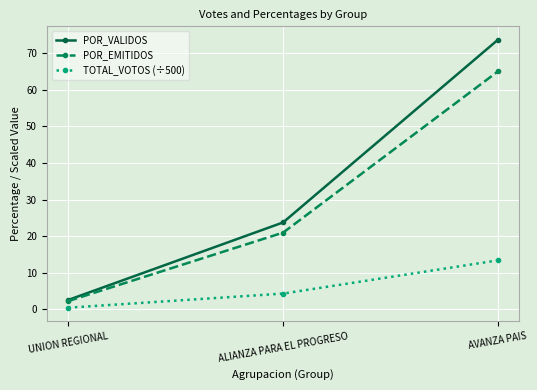

Reading left to right, transcribe all the data shown in this chart.

POR_VALIDOS: UNION REGIONAL=2.6	ALIANZA PARA EL PROGRESO=23.8	AVANZA PAIS=73.7
POR_EMITIDOS: UNION REGIONAL=2.3	ALIANZA PARA EL PROGRESO=21.0	AVANZA PAIS=65.0
TOTAL_VOTOS (÷500): UNION REGIONAL=0.5	ALIANZA PARA EL PROGRESO=4.3	AVANZA PAIS=13.4